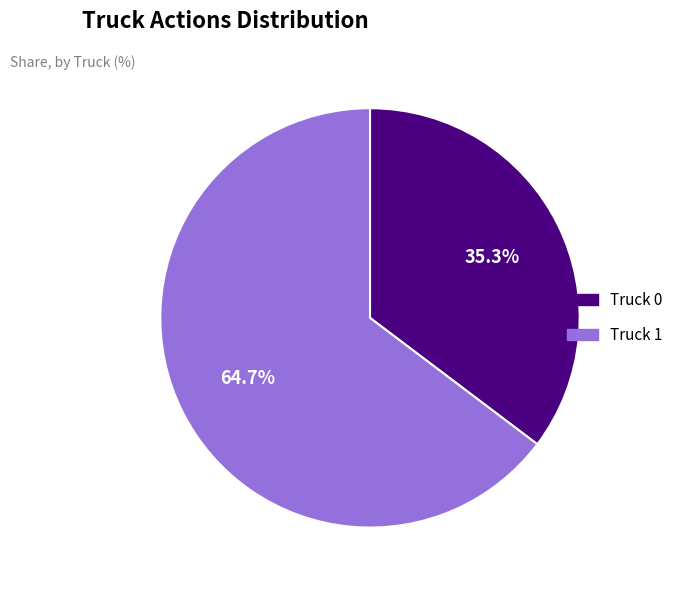

Which slice is the smallest?

Truck 0